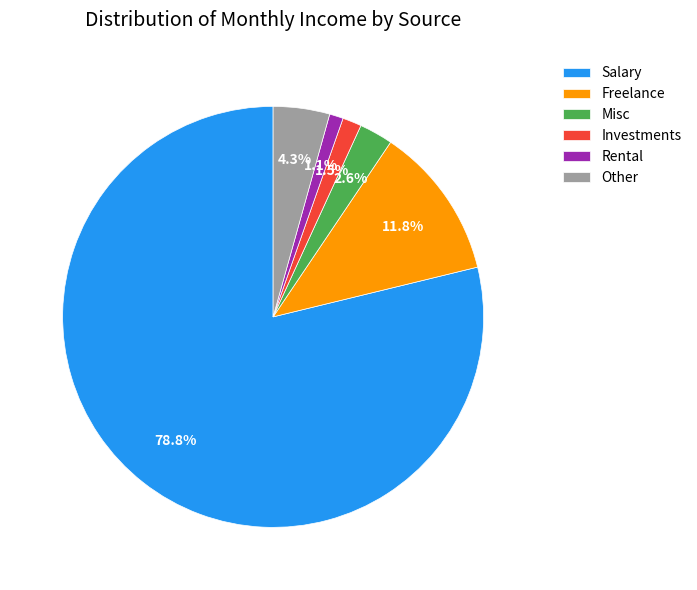

What is the ratio of the value at Other to the value at Misc?

1.7